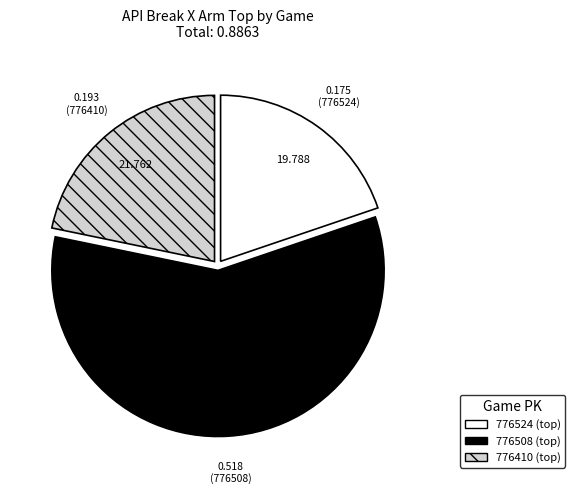

Which category has the biggest portion of the pie?

776508